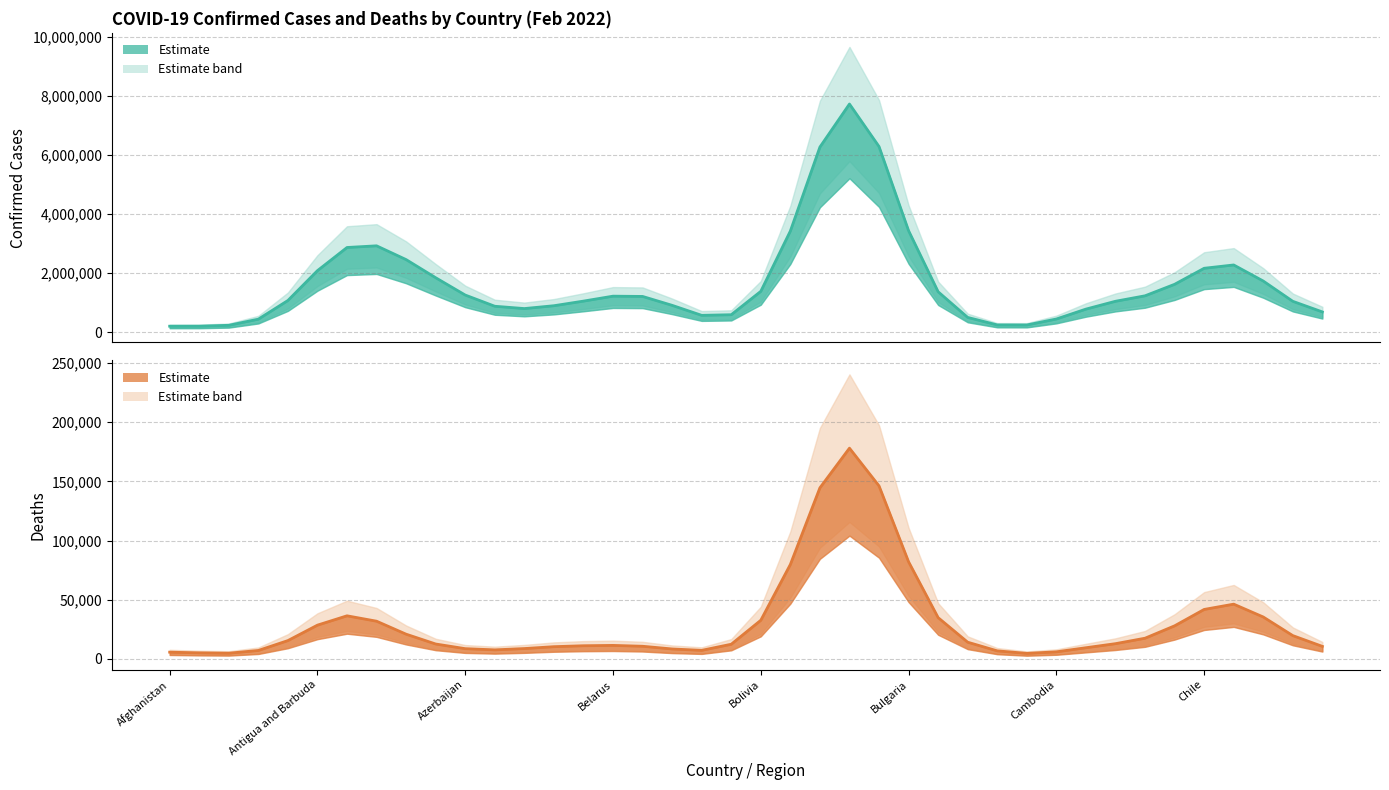

Reading left to right, extract all data points from this chart.

Confirmed (trend): 210906.9	211914.2	241635.1	449032.9	1080124.1	2089253.5	2871724.9	2928466.0	2462712.4	1849963.4	1264399.0	885646.3	807104.6	903270.9	1059247.6	1226465.8	1217352.5	916177.4	578272.2	599163.1	1389314.6	3427407.5	6266507.6	7721522.3	6283870.0	3439236.2	1375272.0	507824.4	254043.3	252418.8	454124.8	788811.3	1053713.3	1238396.3	1627137.0	2169015.0	2281335.1	1737816.3	1052317.8	693932.4
Deaths (trend): 5730.5	5173.2	4864.8	7181.5	15522.2	28573.5	36456.6	31905.5	20933.1	12636.6	8702.6	7683.2	8786.6	10376.9	11165.3	11458.1	10730.2	8449.1	7279.1	12436.5	32685.3	79820.9	144587.0	178104.0	146219.2	82098.6	34915.2	14151.4	6845.8	4715.9	6027.9	9482.8	12915.8	17526.3	27980.6	41840.2	46311.3	35460.9	19732.2	10624.9